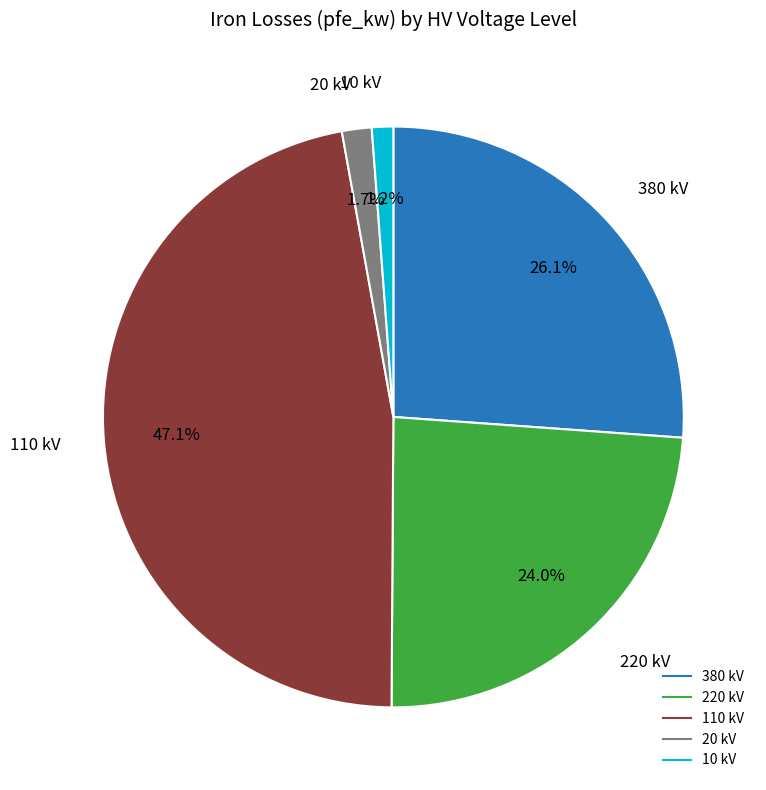

Is there any slice that represents more than half of the pie?

No